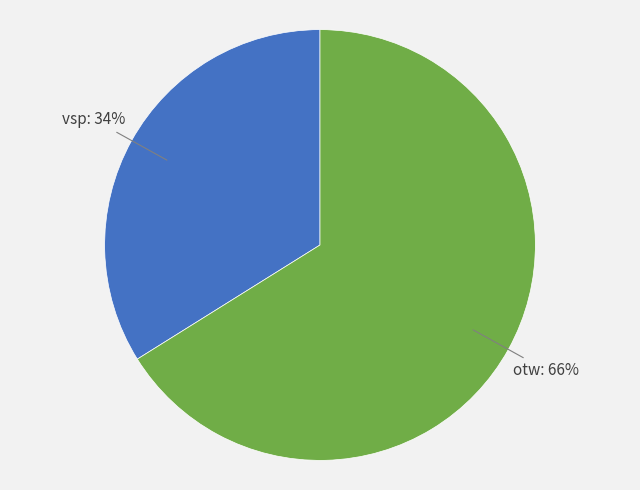

Does vsp represent more than half of the total?

No